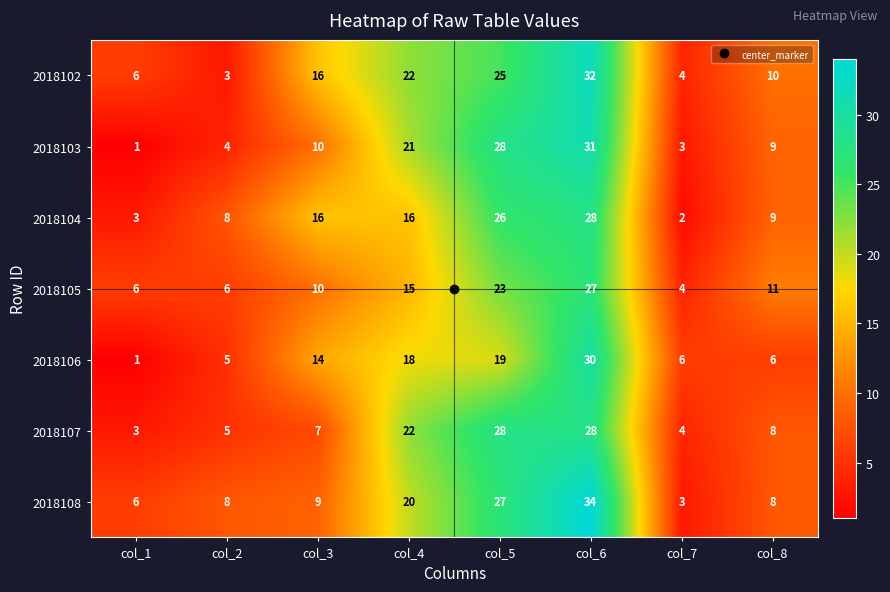

How many data points does each series have?

8